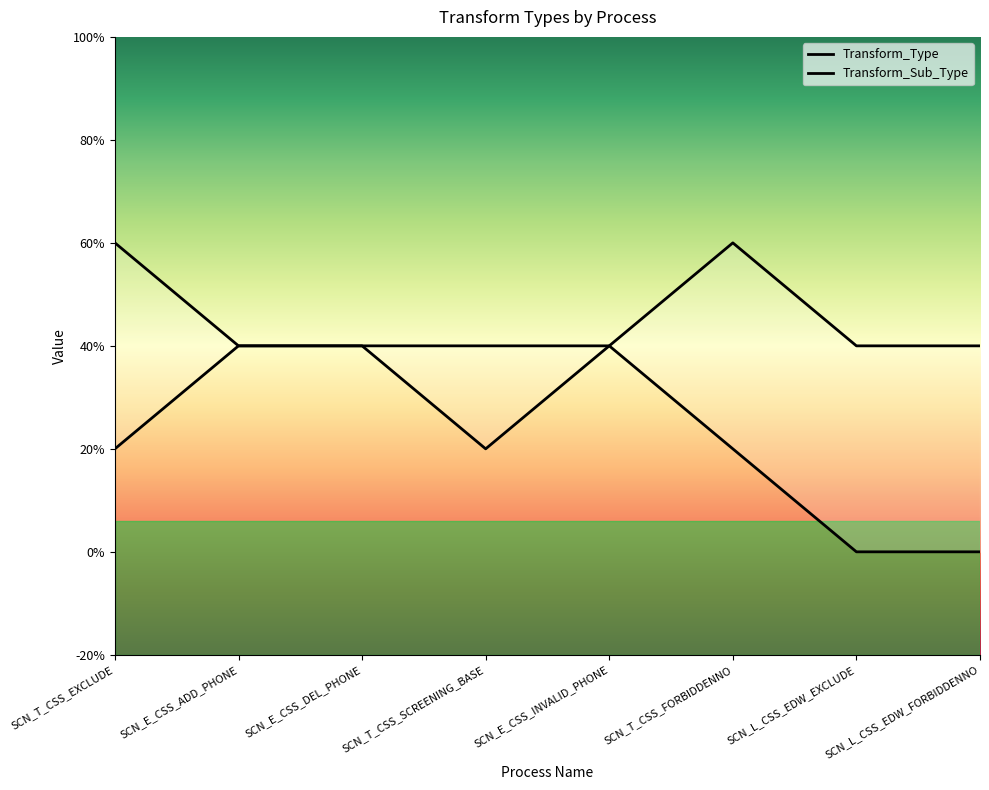

Is it true that Transform_Type equals 2 at SCN_E_CSS_INVALID_PHONE?

True